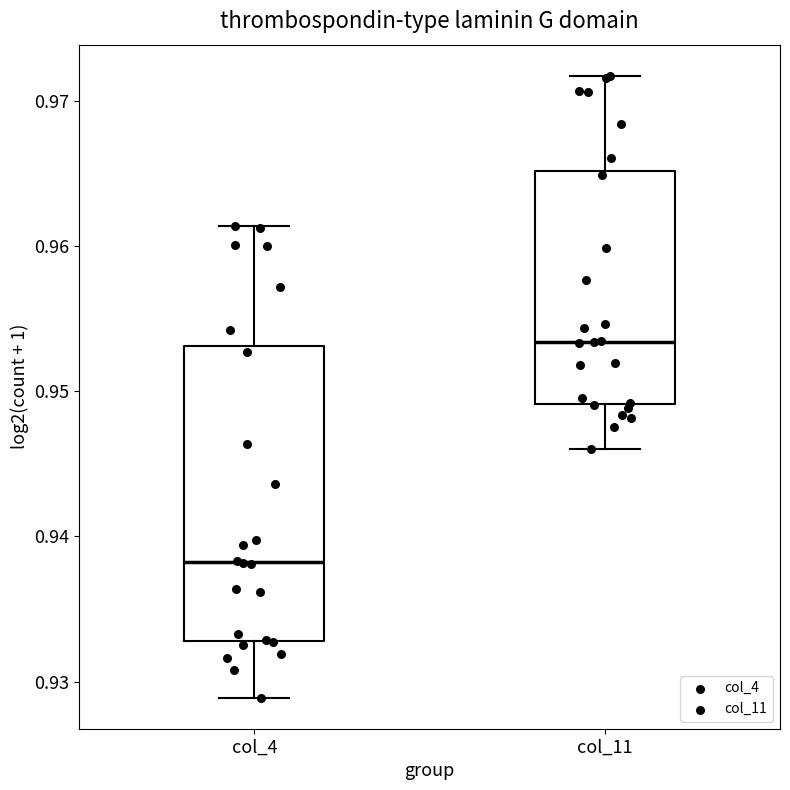

Reading left to right, read every box against the y-axis: the position of its median line, the range the box covers, and the ends of its whiskers. The values are not printed on the chart, so give them approximately, as read against the axis.

col_4: median 0.938, box 0.933 to 0.953, whiskers 0.929 to 0.961
col_11: median 0.953, box 0.949 to 0.965, whiskers 0.946 to 0.972